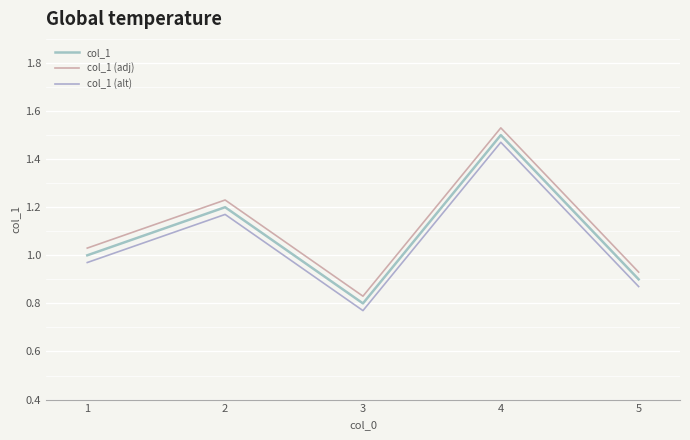

Does the chart display data point markers on the line(s)?

No